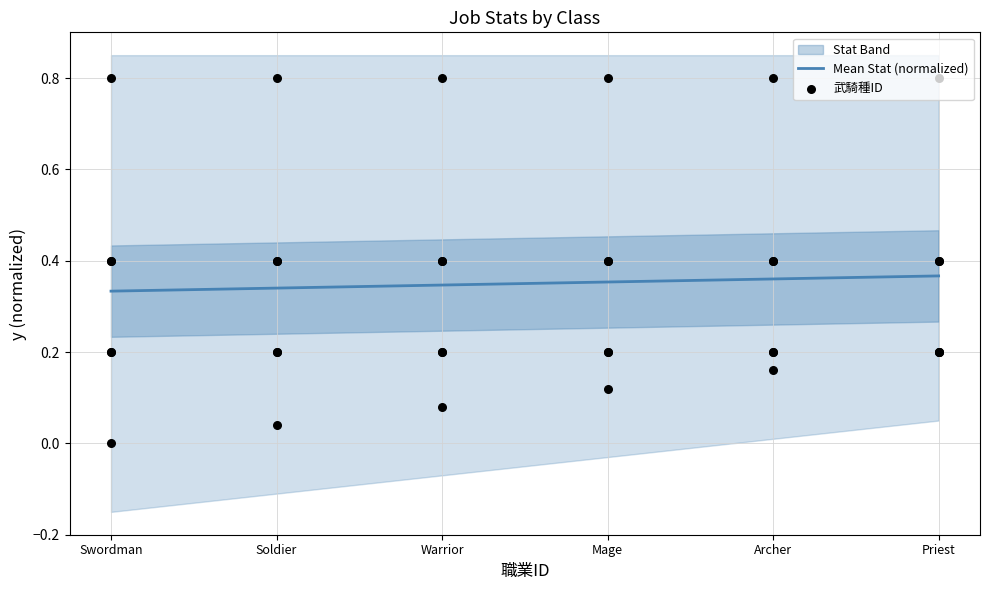

The Mean Stat (normalized) series shows 0.1 at Archer. True or false?

False